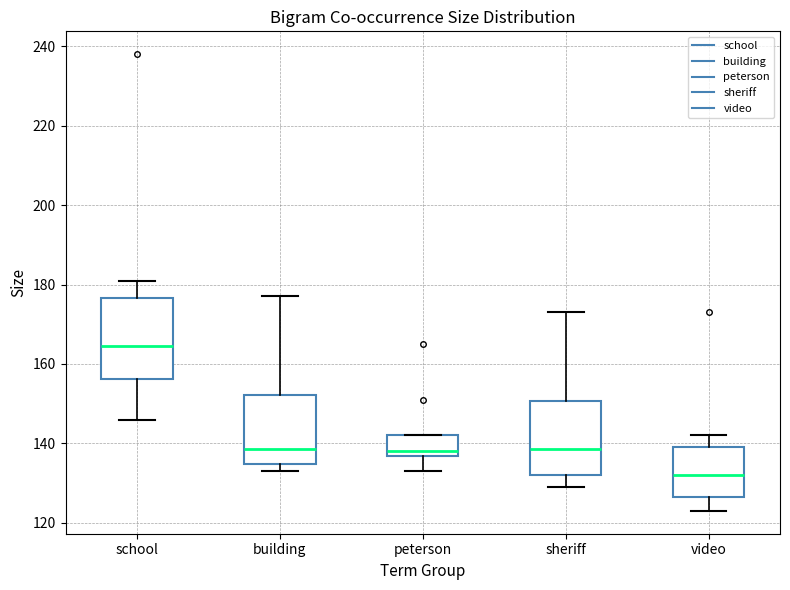

Reading left to right, transcribe this box plot: for each box, give where its median line is, the range the box spans, and where its two whiskers end, as read against the y-axis. The values are not printed on the chart, so give them approximately, as read against the axis.

school: median 164, box 156 to 176, whiskers 146 to 182
building: median 138, box 134 to 152, whiskers 134 (just below the box's lower edge) to 178
peterson: median 138, box 136 to 142, whiskers 134 to 142
sheriff: median 138, box 132 to 150, whiskers 130 to 174
video: median 132, box 126 to 140, whiskers 124 to 142